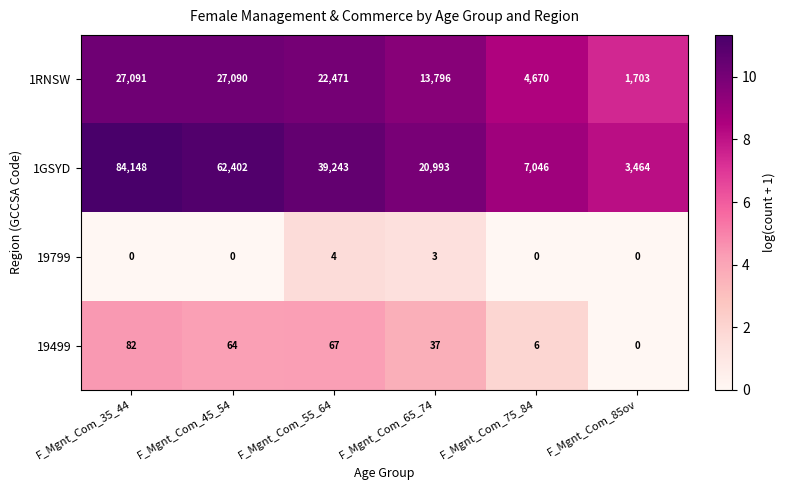

Which series has the largest range (max minus min)?

1GSYD